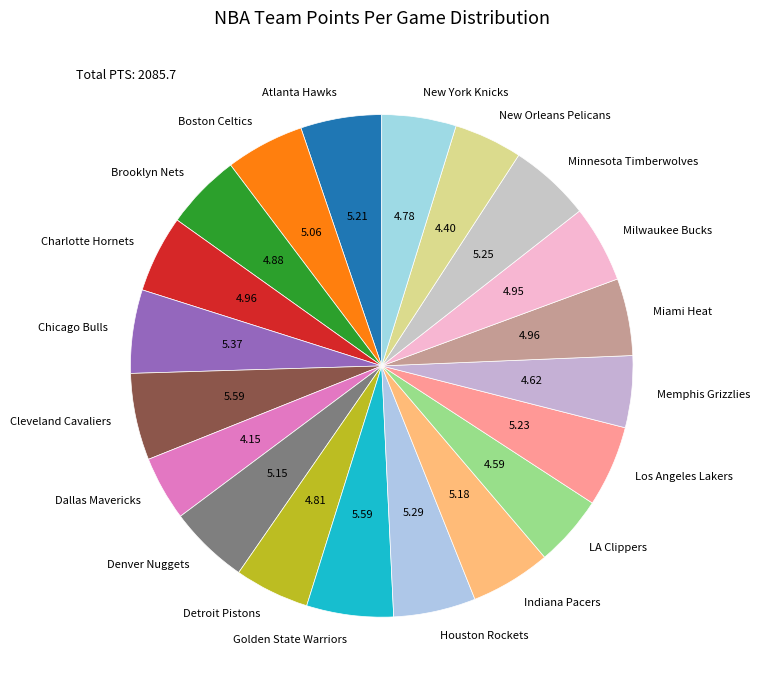

True or false: Atlanta Hawks accounts for 1% of the total.

False